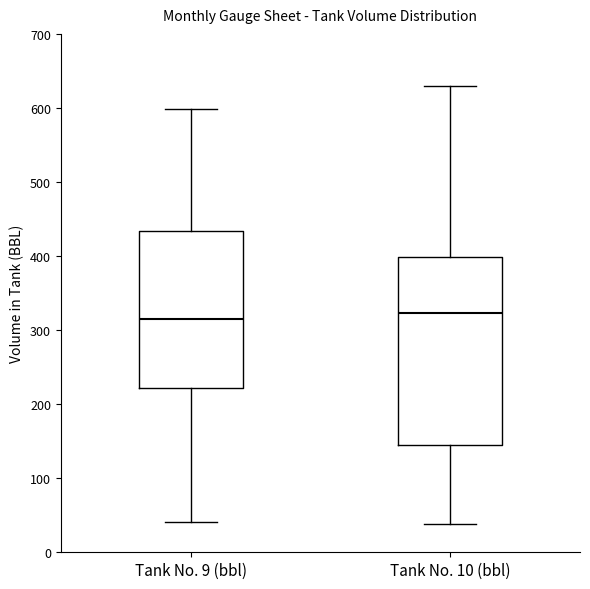

Reading left to right, transcribe this box plot: for each box, give where its median line is, the range the box spans, and where its two whiskers end, as read against the y-axis. The values are not printed on the chart, so give them approximately, as read against the axis.

Tank No. 9 (bbl): median 310, box 220 to 430, whiskers 40 to 600
Tank No. 10 (bbl): median 320, box 140 to 400, whiskers 40 to 630